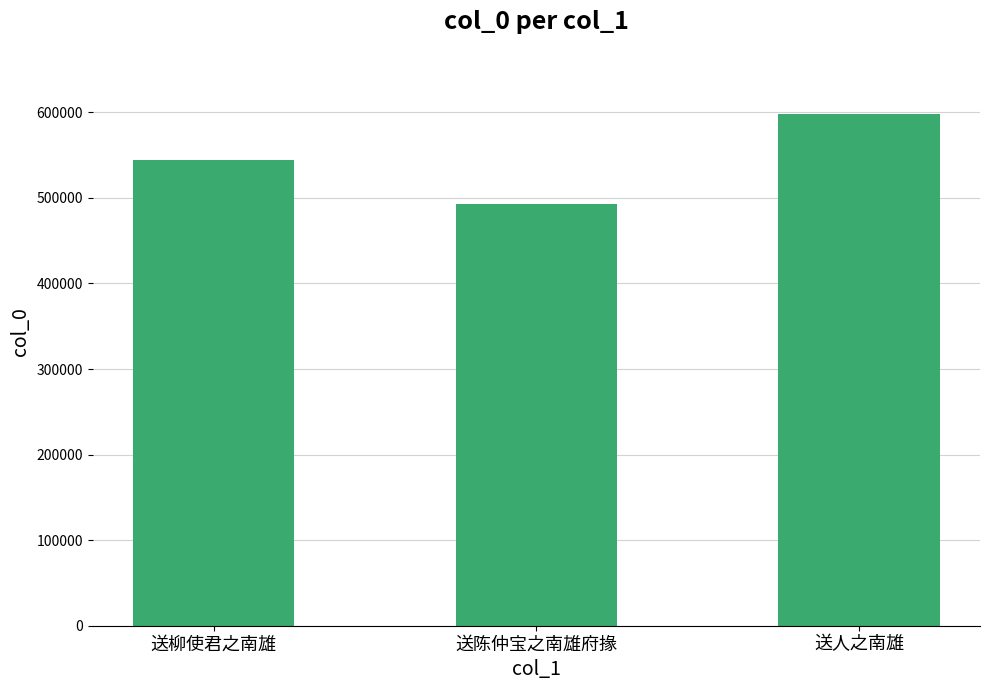

What value does the data have at 送人之南雄, to the nearest 10?

597920